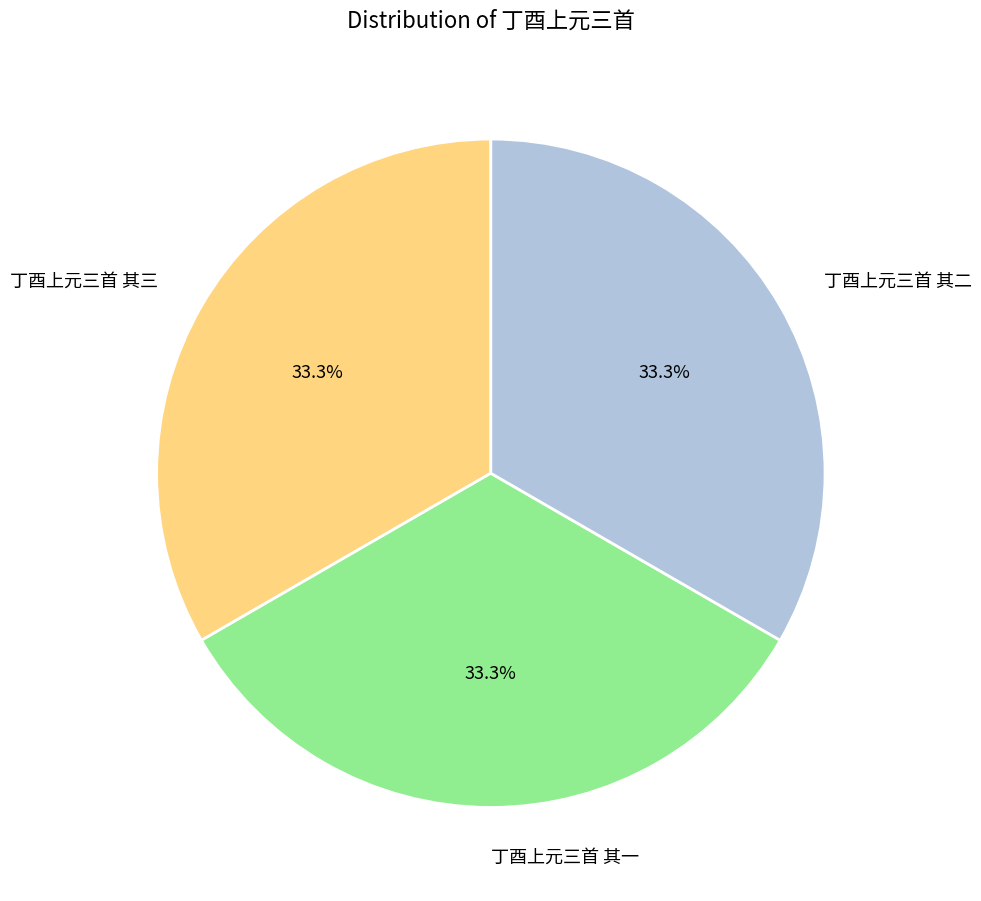

What is the total percentage of 丁酉上元三首 其三 and 丁酉上元三首 其二?

66.7%